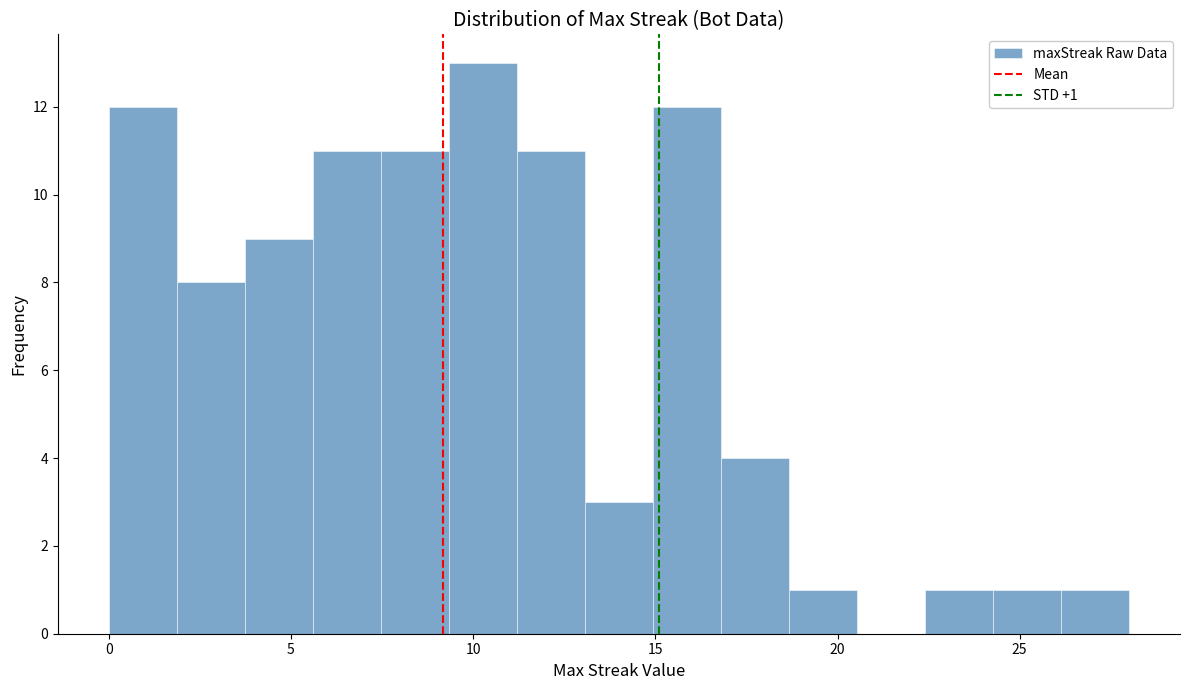

Around what value on the x-axis is the tallest bar? Give the approximate position of its centre, as read against the axis.

10.5